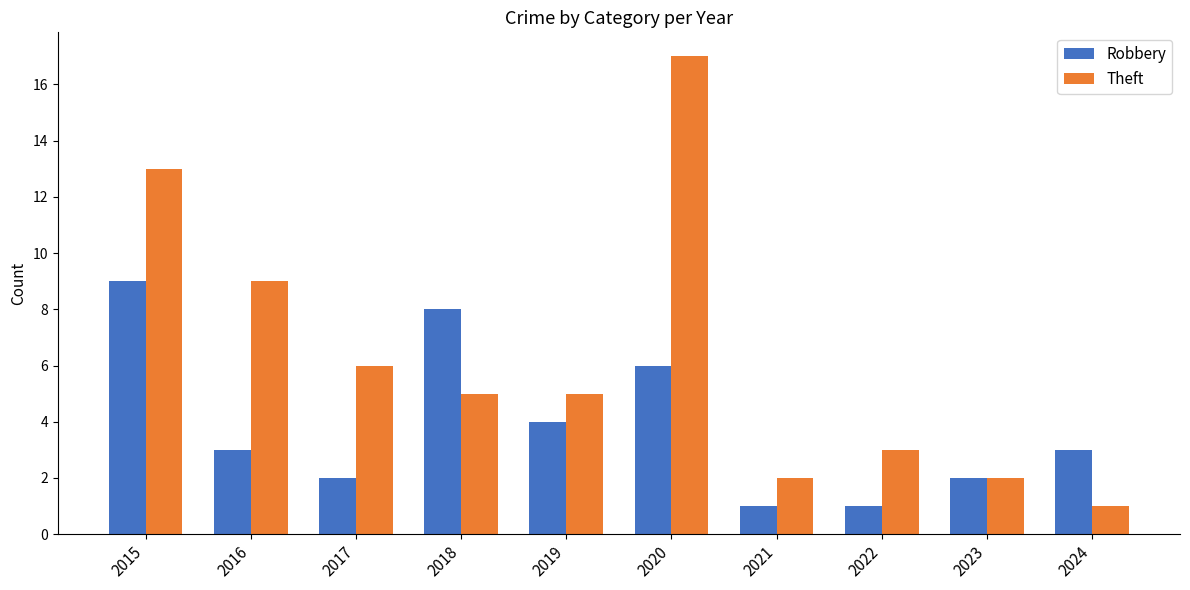

What are all the series names shown in the legend?

Robbery, Theft